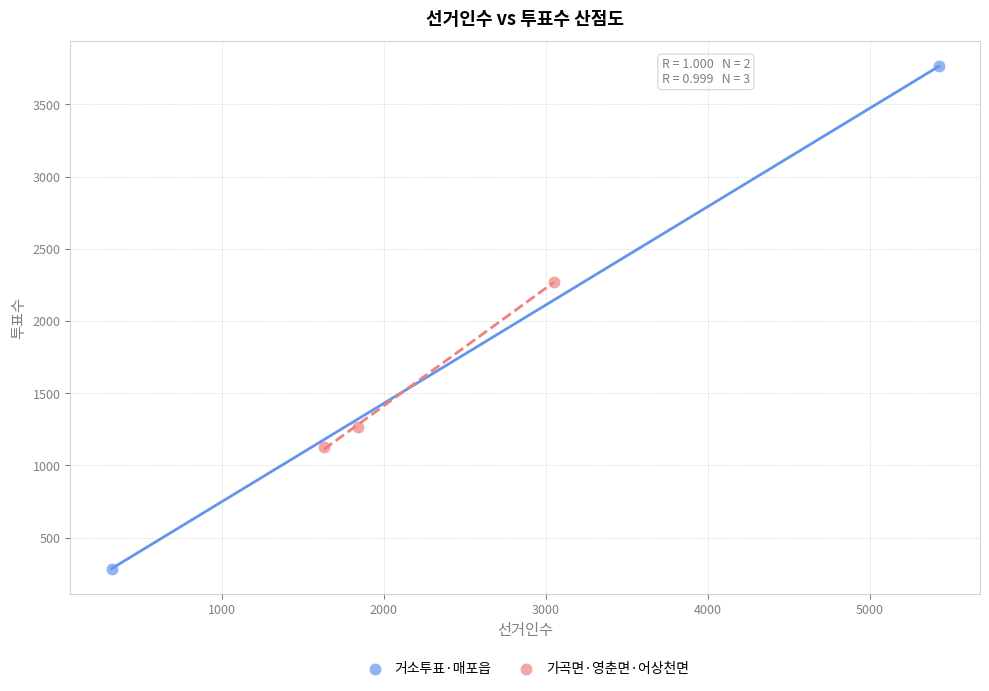

Which series contains the lowest Y value?

거소투표·매포읍